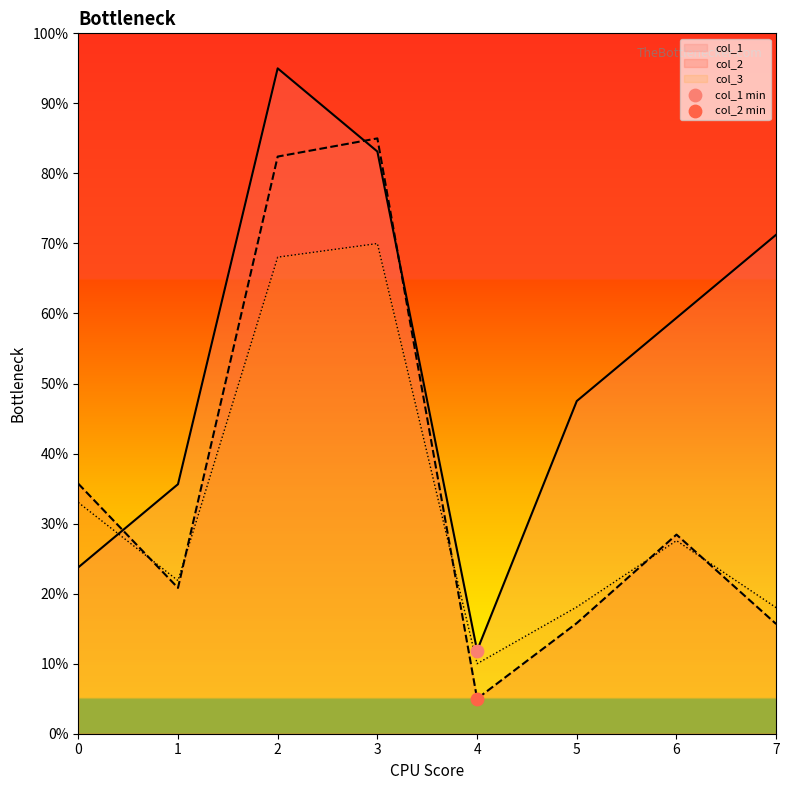

Is the value of col_3 line at 5 greater than the value of col_1 line at 6?

No